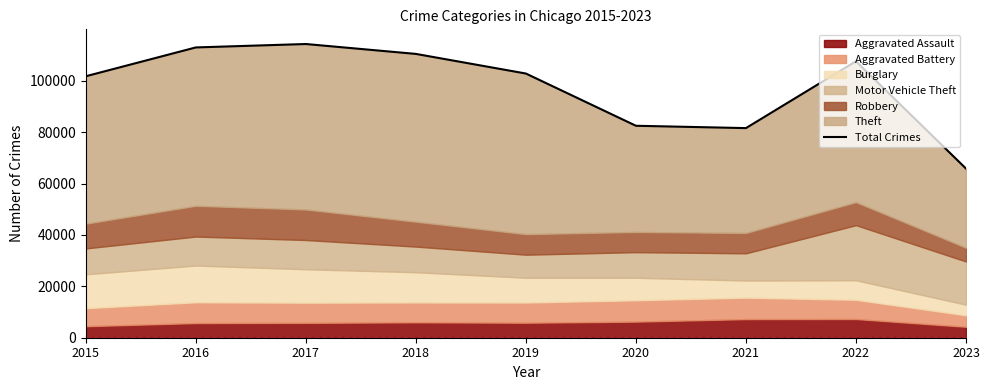

What is the ratio of the value at 2020 to the value at 2022?

0.8